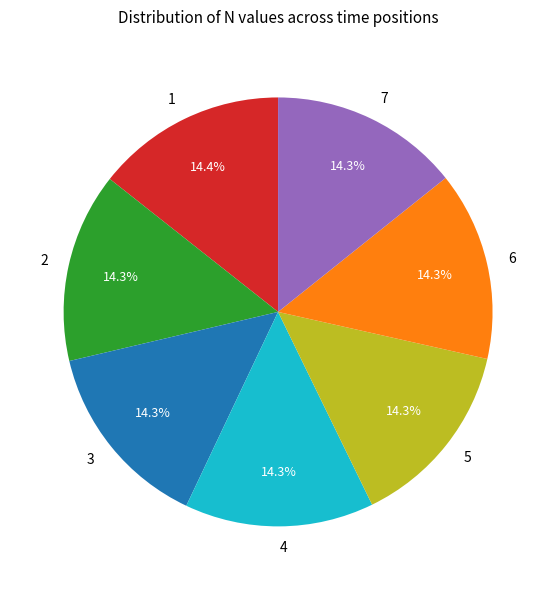

To the nearest percent, what is the average slice percentage?

14%